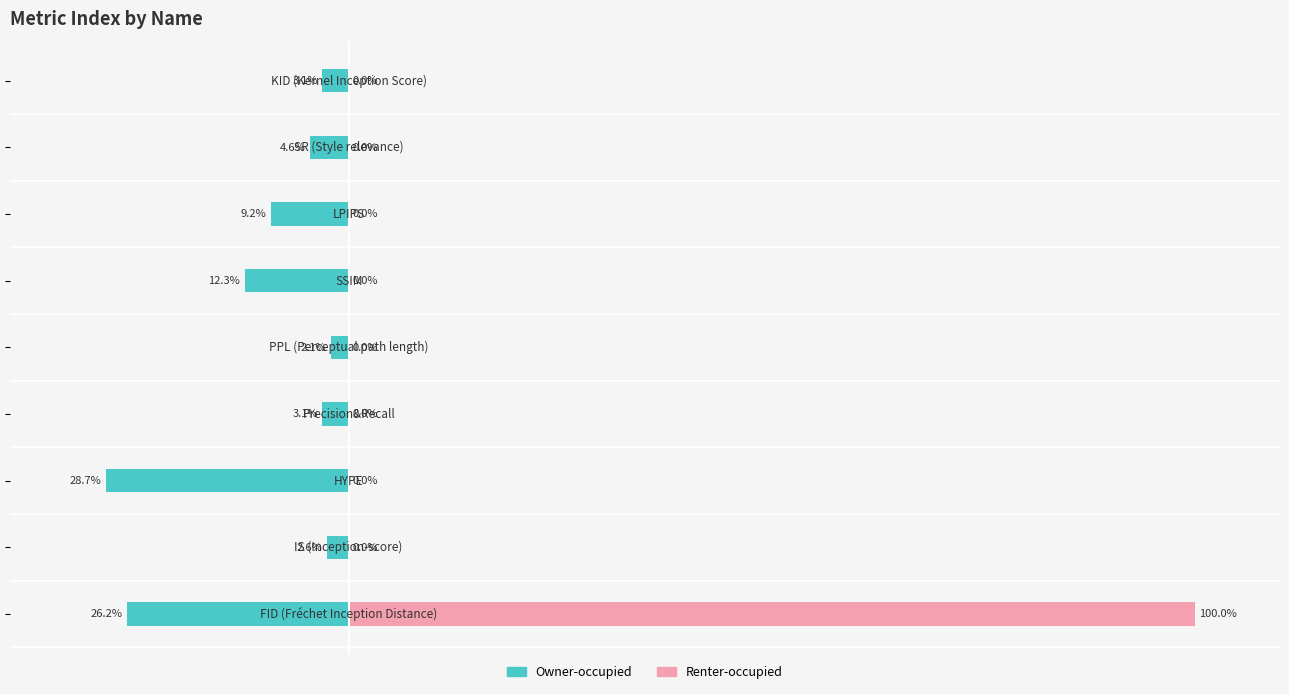

Rank the series at 20 from lowest to highest value.

Owner-occupied, Renter-occupied